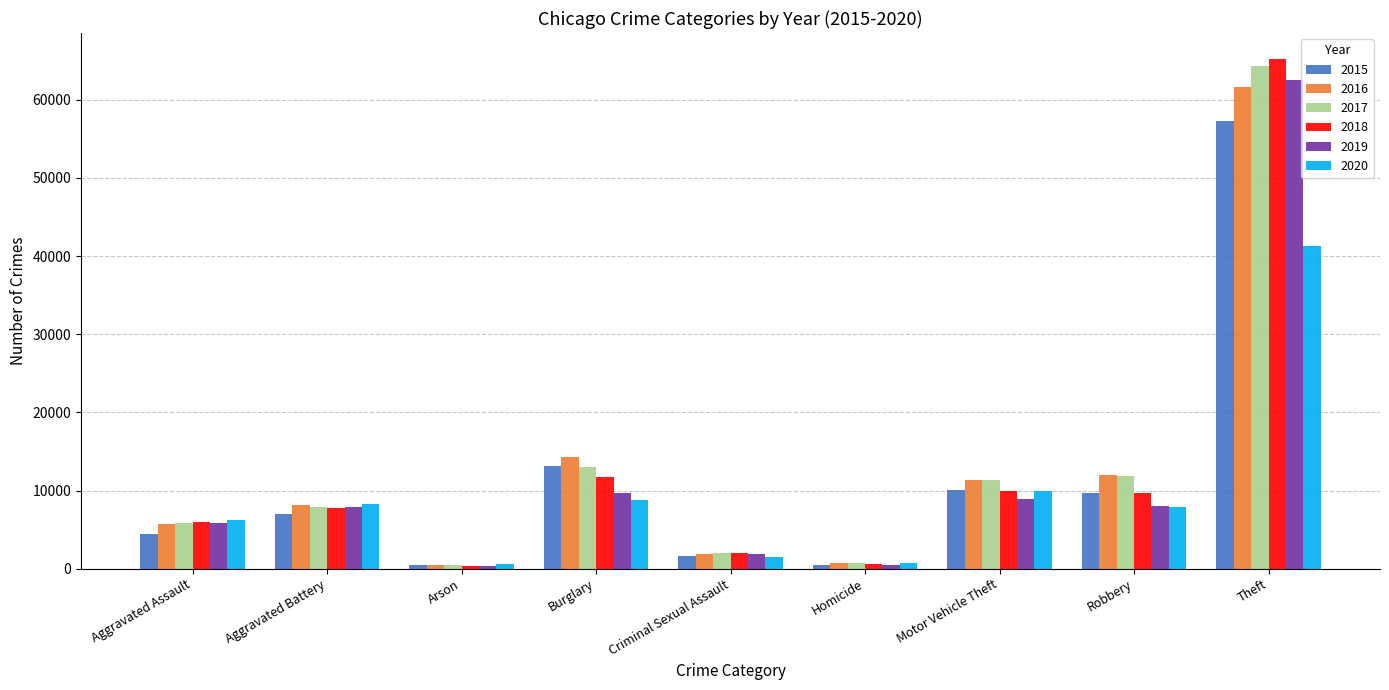

What is the difference between the maximum and second lowest values in the 2019 series?

61990